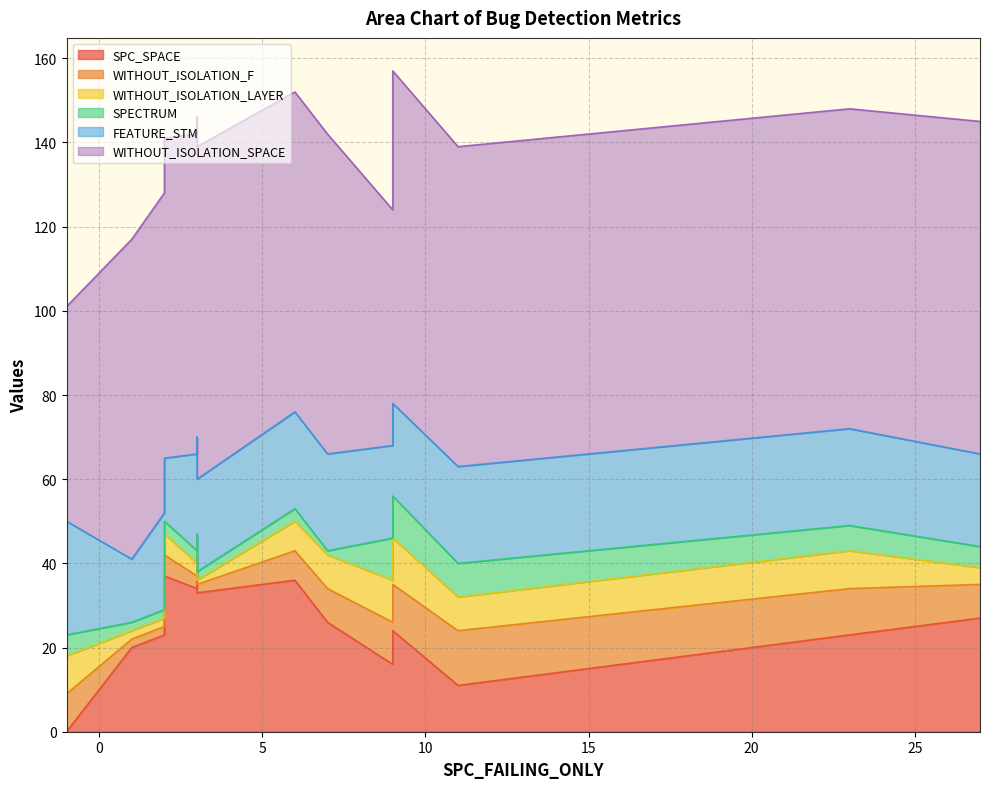

True or false: SPECTRUM and WITHOUT_ISOLATION_LAYER intersect in this chart.

True